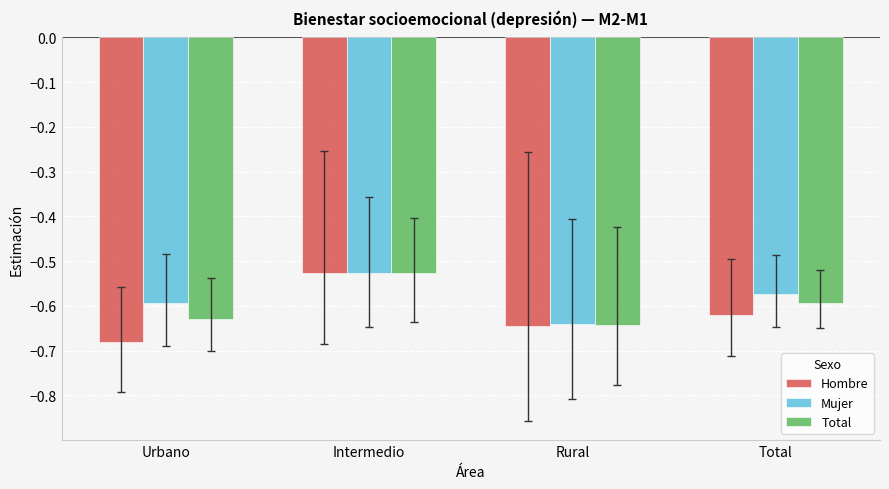

At which category is the sum across all series the highest?

Intermedio